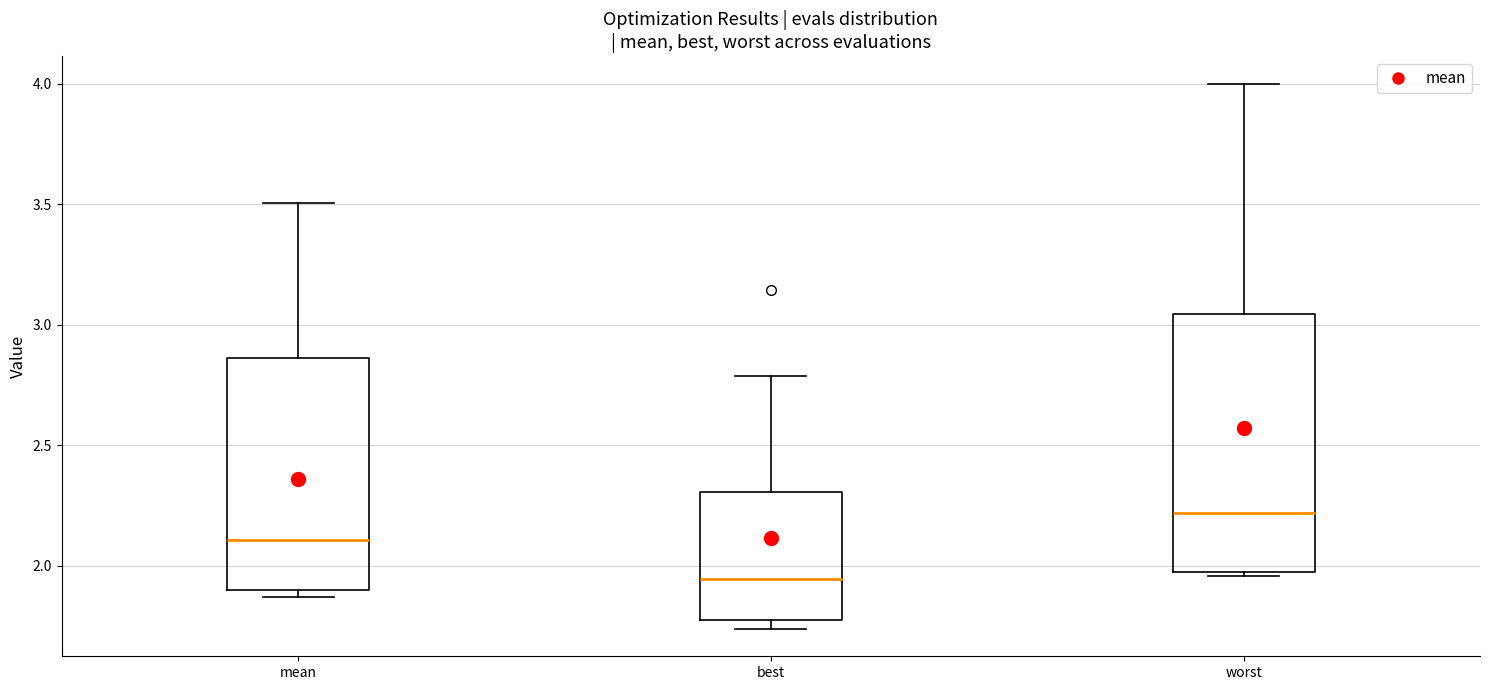

Reading left to right, transcribe this box plot: for each box, give where its median line is, the range the box spans, and where its two whiskers end, as read against the y-axis. The values are not printed on the chart, so give them approximately, as read against the axis.

mean: median 2.10, box 1.90 to 2.85, whiskers 1.85 to 3.50
best: median 1.95, box 1.75 to 2.30, whiskers 1.75 (just below the box's lower edge) to 2.80
worst: median 2.20, box 2.00 to 3.05, whiskers 1.95 to 4.00